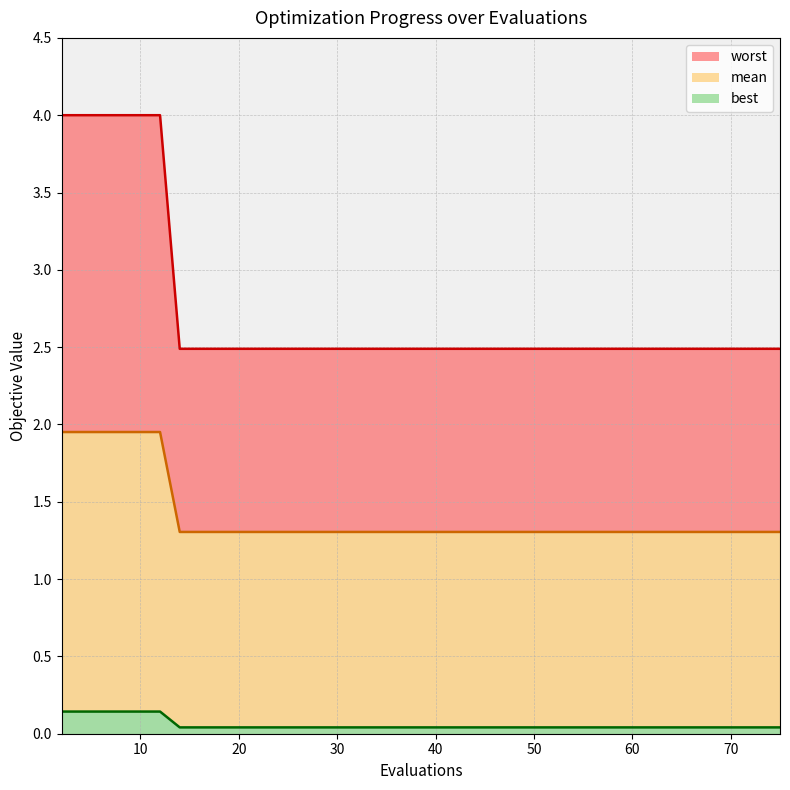

Count the number of categories in the chart.

19